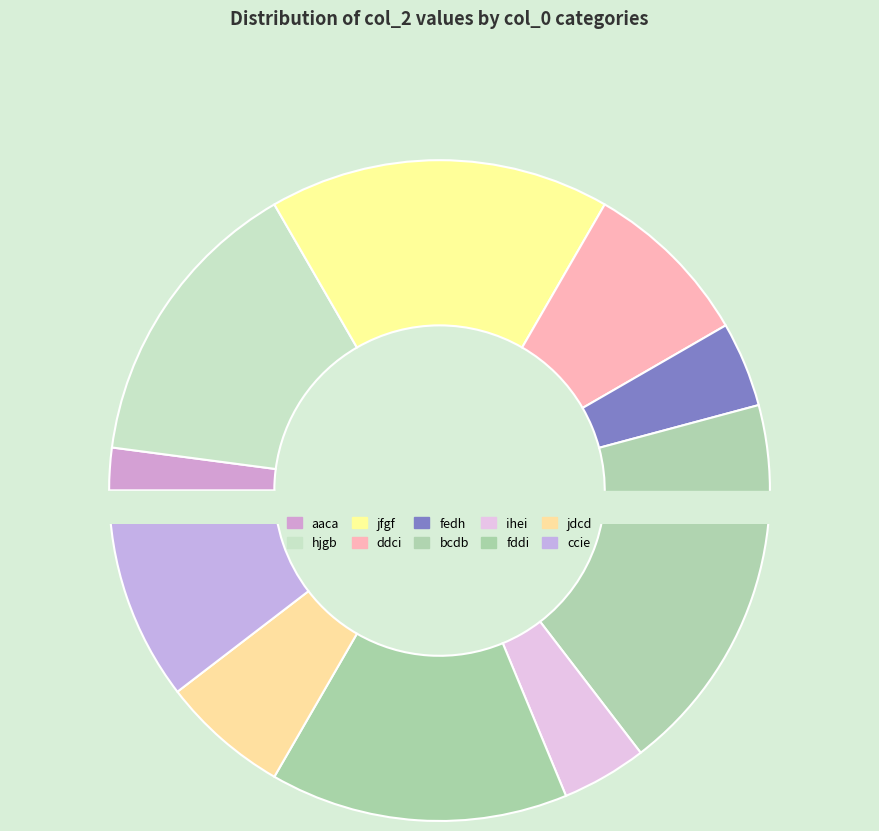

What is the smallest slice in the pie chart?

aaca